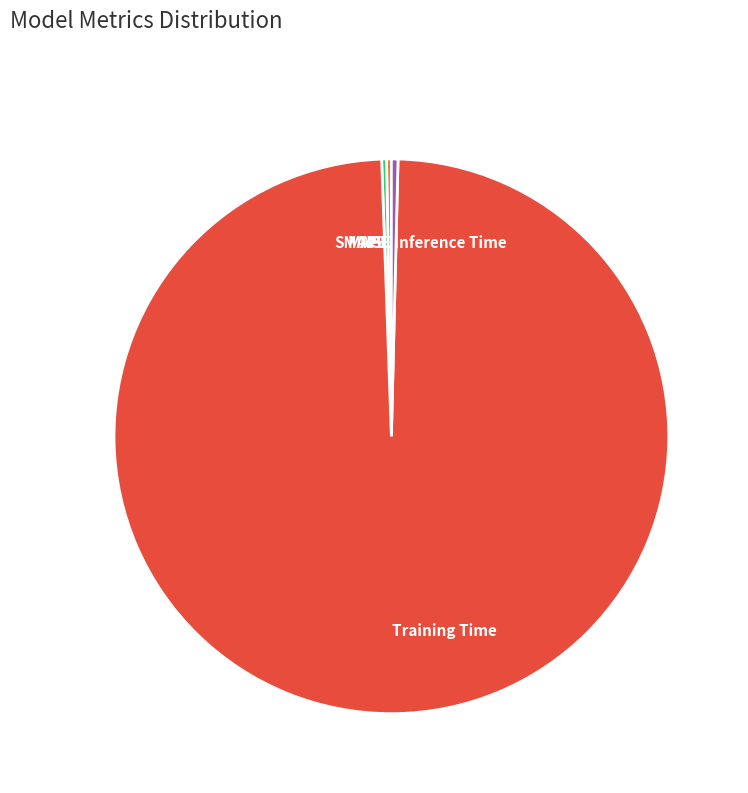

Which slice is the largest?

Training Time